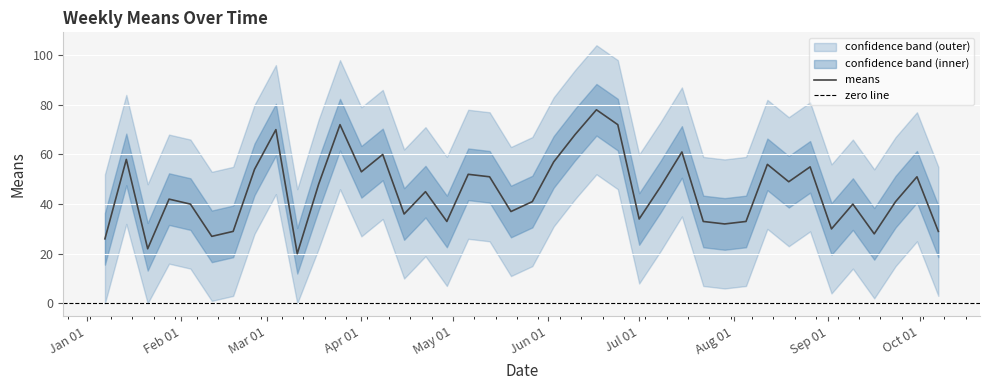

List the labels in order of upper value, smallest first.

9, 2, 0, 5, 36, 6, 39, 34, 29, 16, 28, 30, 25, 14, 19, 4, 35, 20, 37, 3, 15, 26, 10, 32, 18, 38, 17, 12, 7, 33, 31, 21, 1, 13, 27, 22, 8, 11, 24, 23